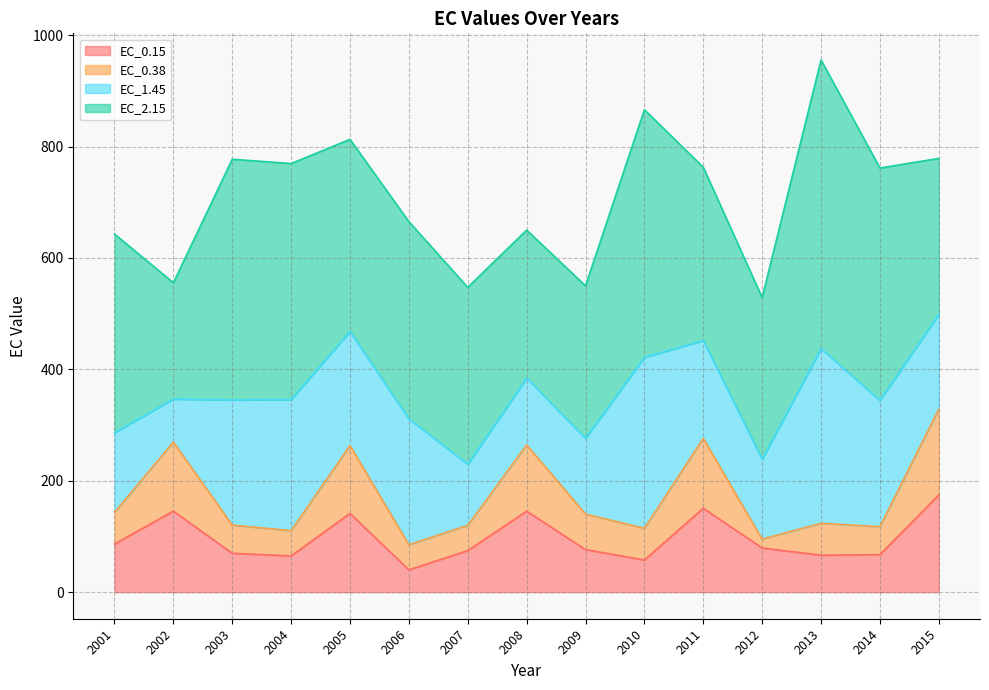

How many lines are shown in the chart?

4